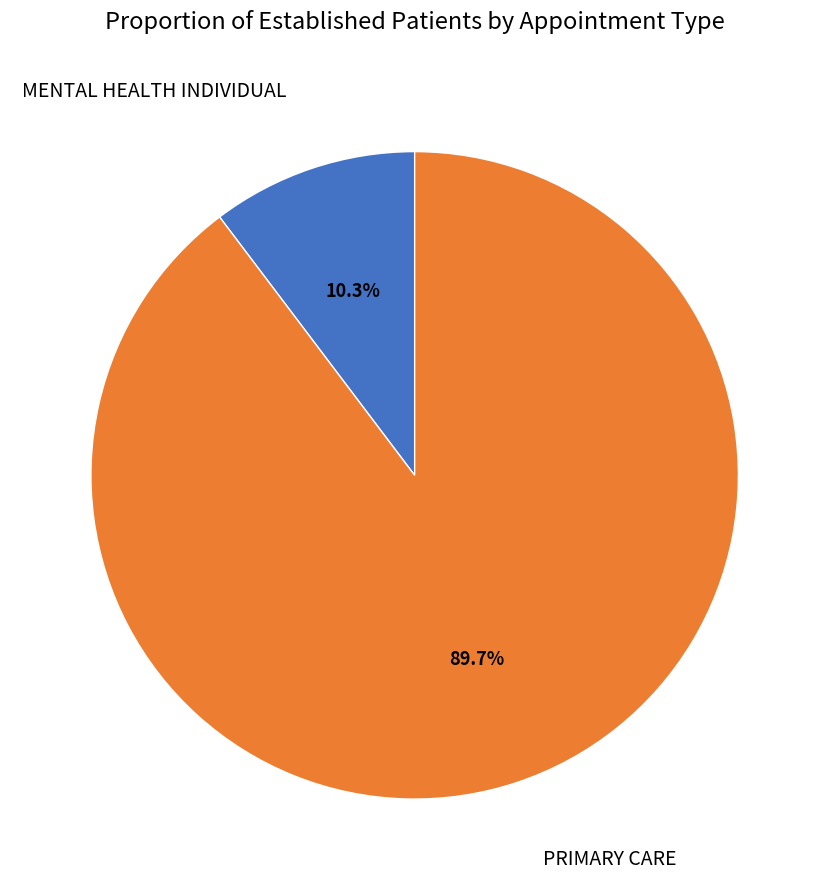

What percentage is the PRIMARY CARE slice, to the nearest percent?

90%